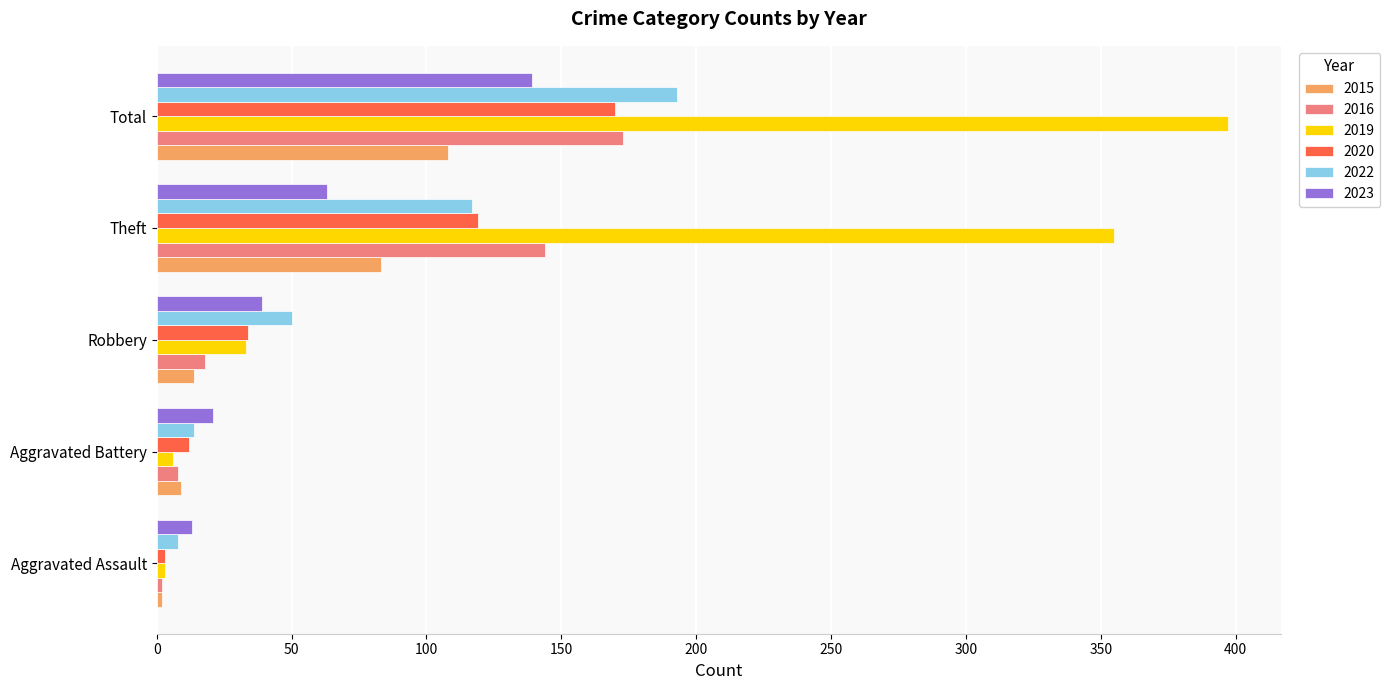

What is the lowest value of the 2016 series?

2